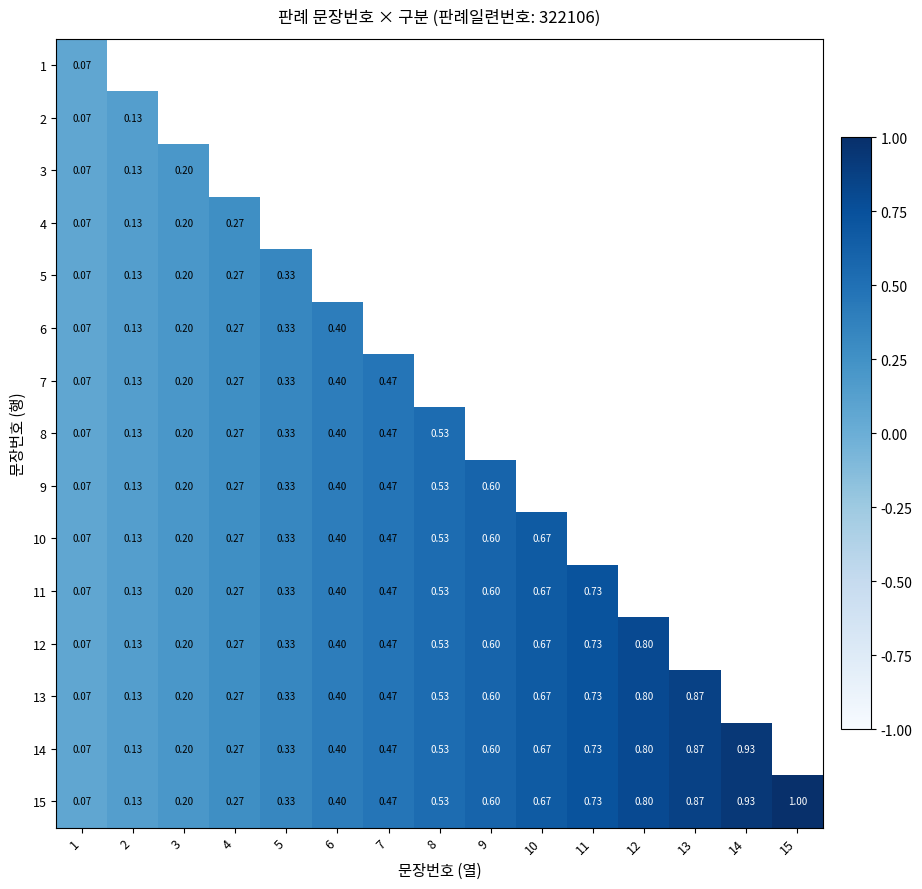

Is the value of 12 at 7 greater than the value of 15 at 6?

Yes